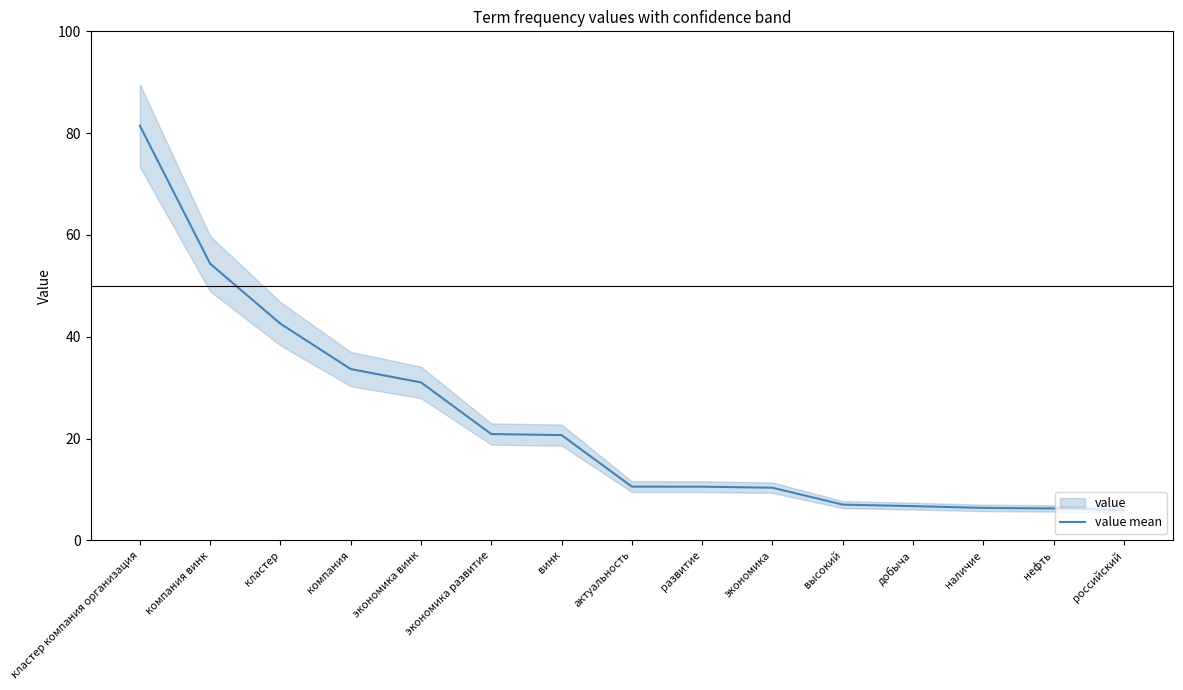

Reading left to right, what are all the values shown in this chart?

81.5	54.4	42.6	33.7	31.0	20.9	20.7	10.6	10.6	10.3	7.0	6.7	6.4	6.3	6.0